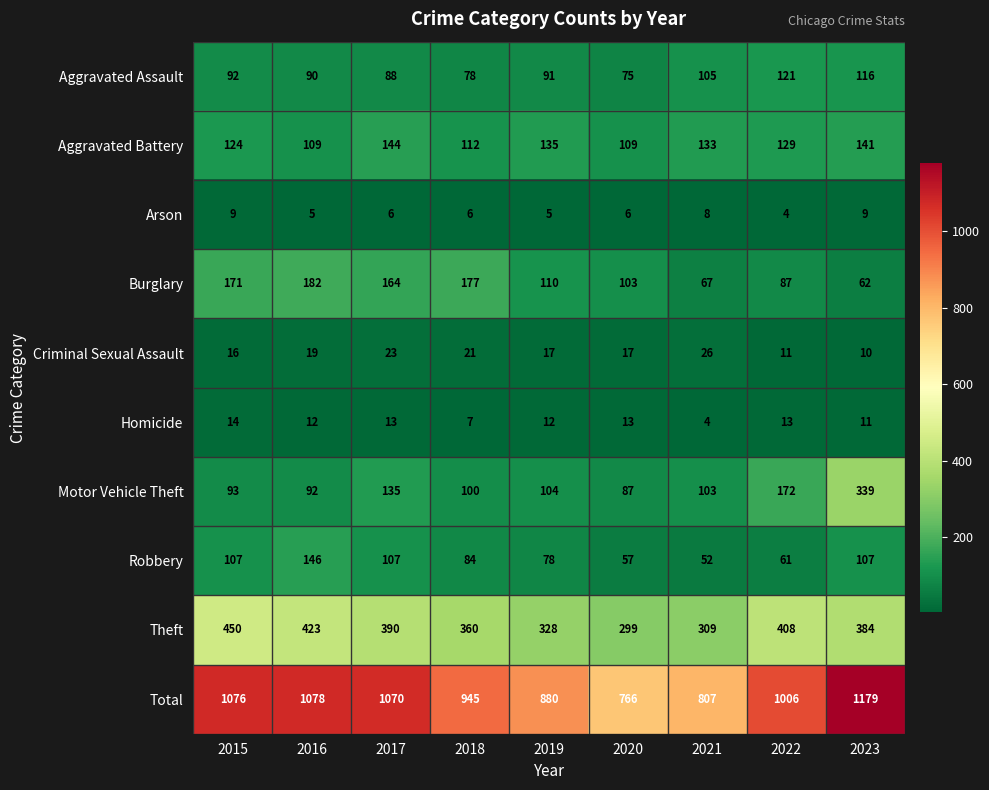

What value does the Robbery series have at 2016?

146